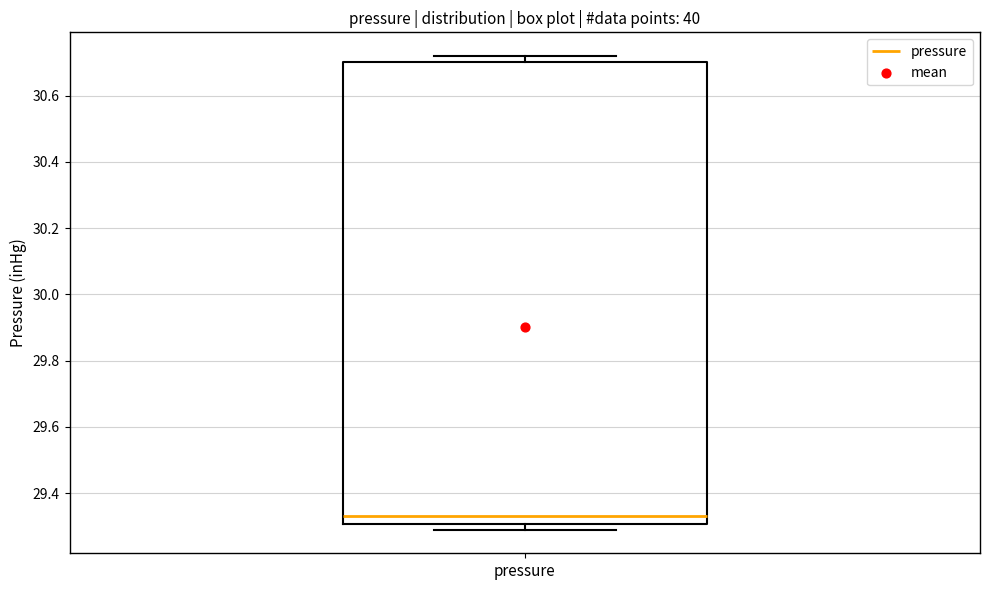

Transcribe this box plot: give where the median line is, the range the box spans, and where the two whiskers end, as read against the y-axis. The values are not printed on the chart, so give them approximately, as read against the axis.

median 29.34, box 29.30 to 30.70, whiskers 29.30 (just below the box's lower edge) to 30.72